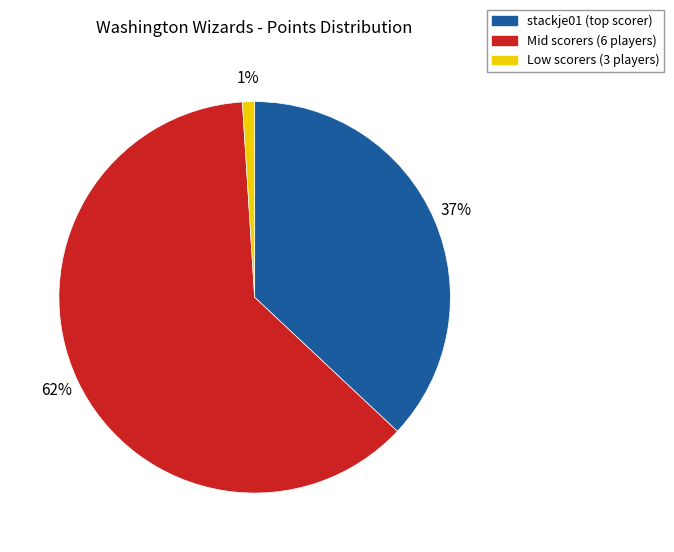

True or false: Low scorers (3 players) accounts for 11% of the total.

False